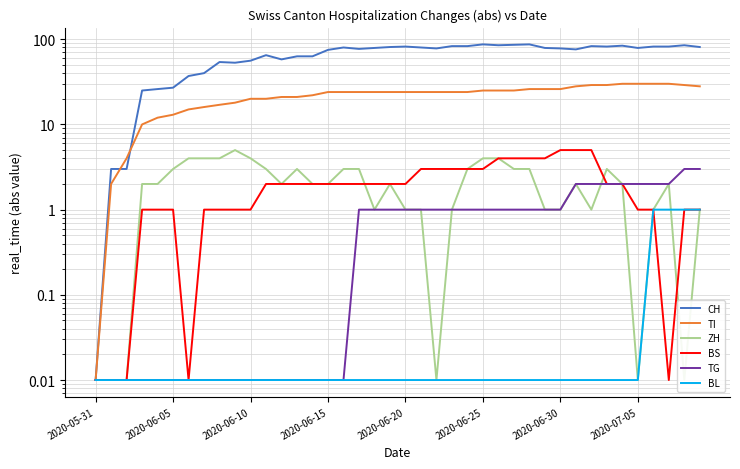

What value does the TI series have at 19?

24.0